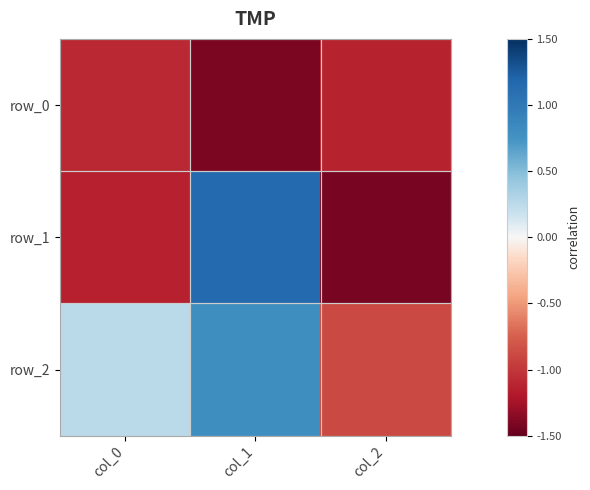

The value of row_0 at col_0 is -1.1. True or false?

True